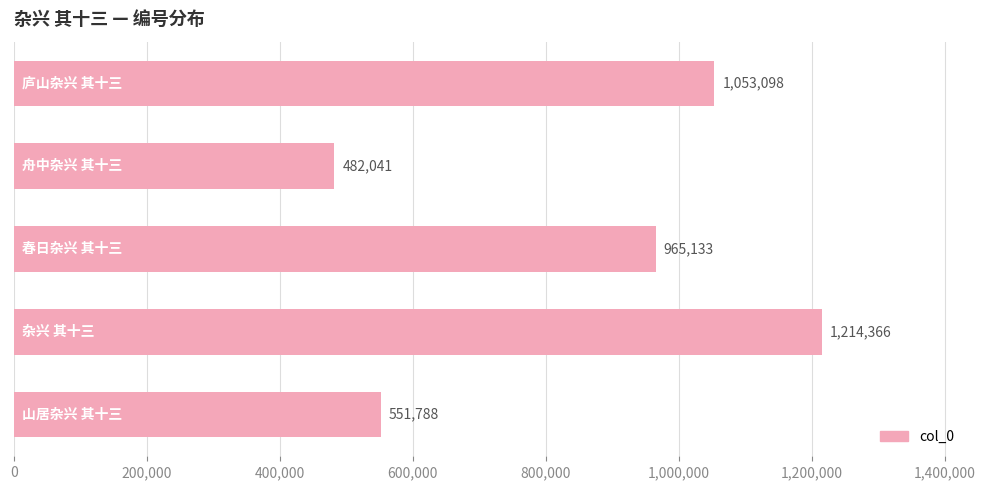

What is the smallest value displayed?

482041